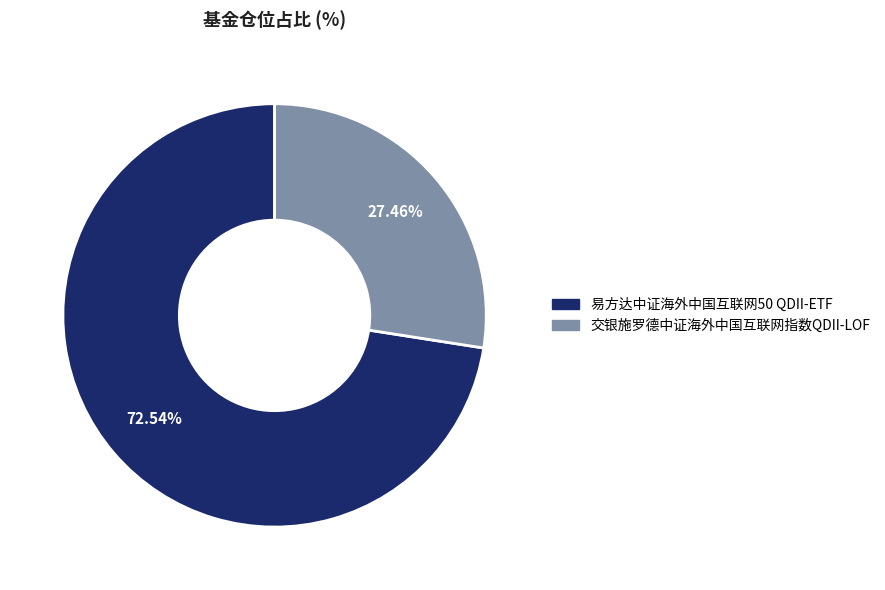

Do 易方达中证海外中国互联网50 QDII-ETF and 交银施罗德中证海外中国互联网指数QDII-LOF together represent more than half of the pie?

Yes